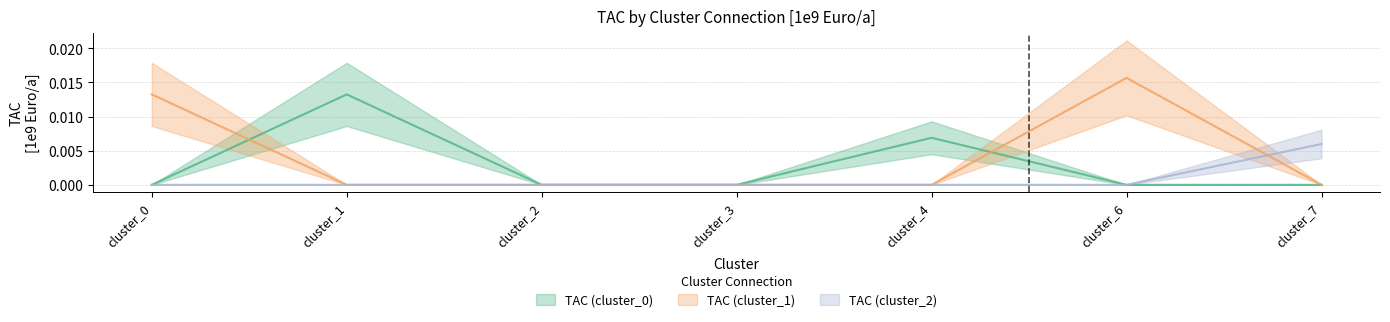

Which series has the largest range (max minus min)?

TAC (cluster_1)